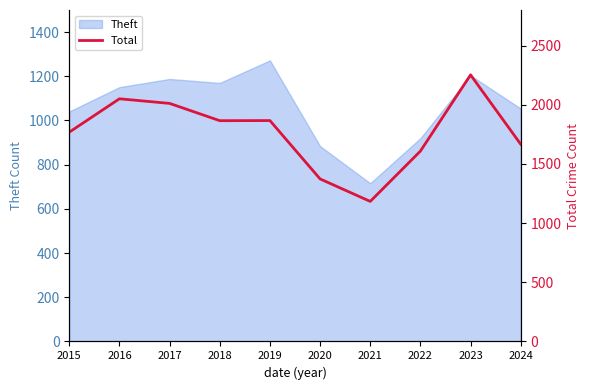

Does the chart have visible grid lines?

No